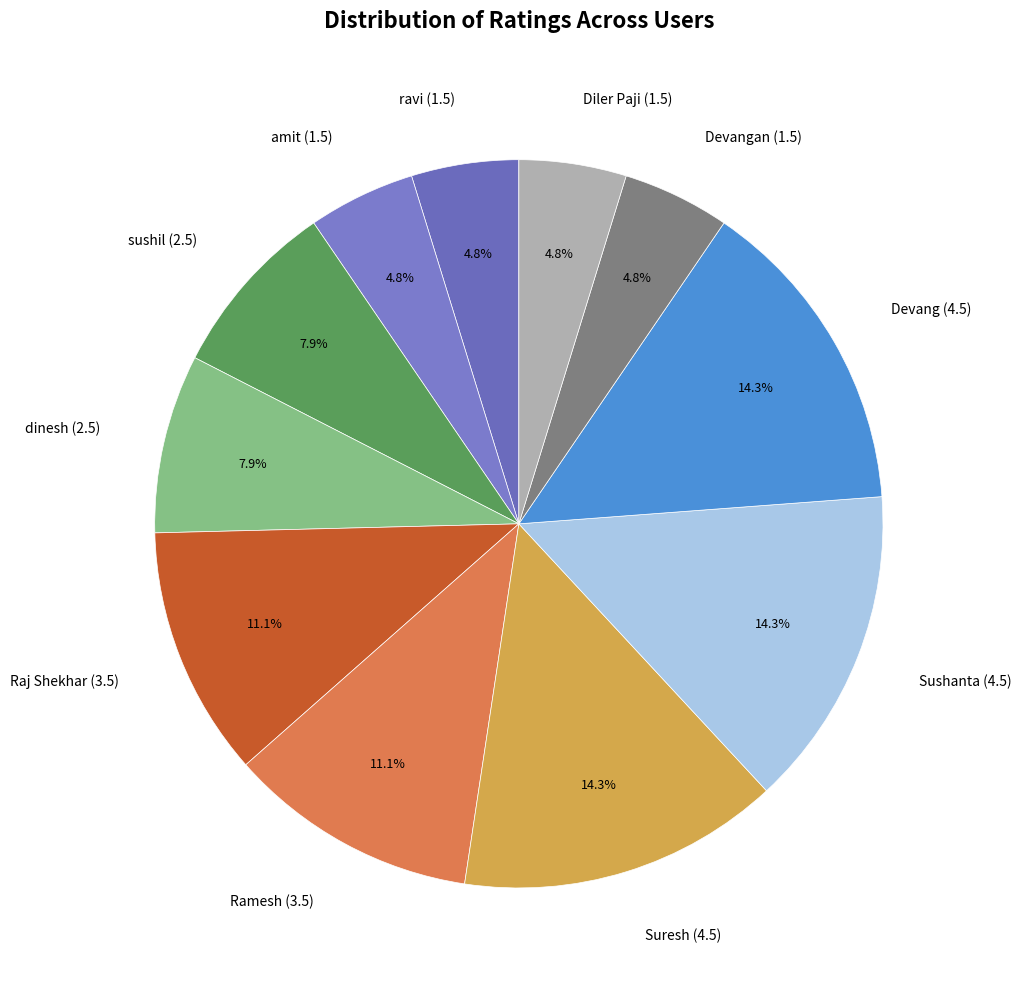

Which has a higher value, Devangan (1.5) or Raj Shekhar (3.5)?

Raj Shekhar (3.5)